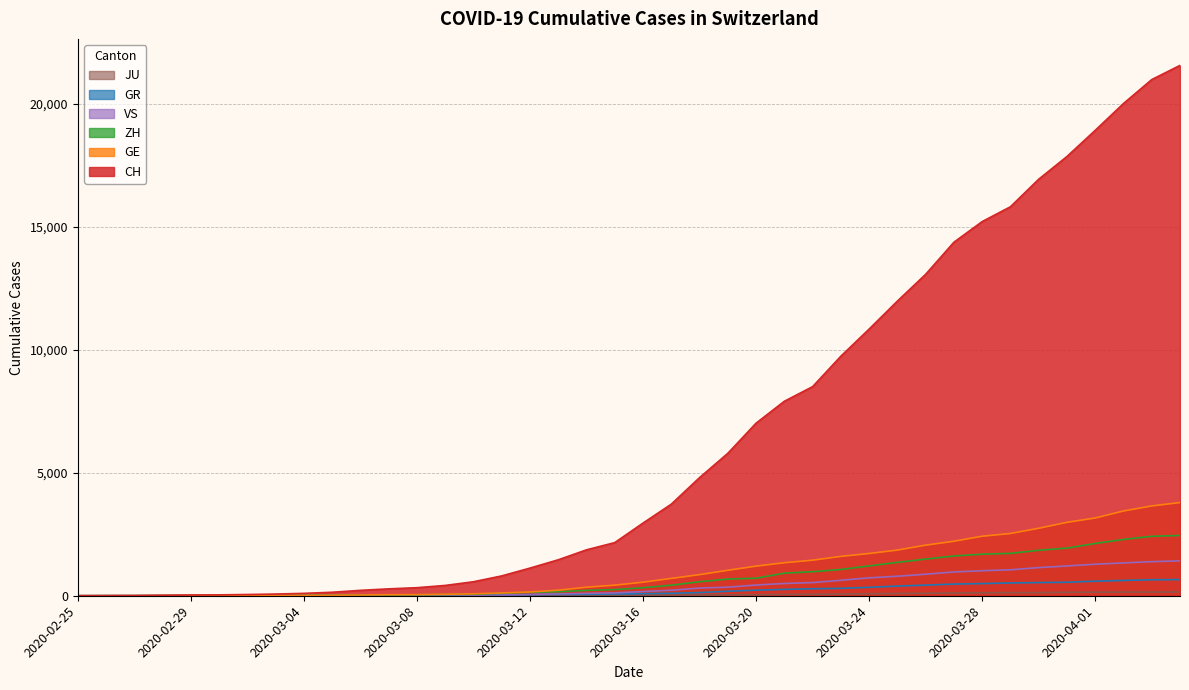

How many positive values does the GE series have?

39